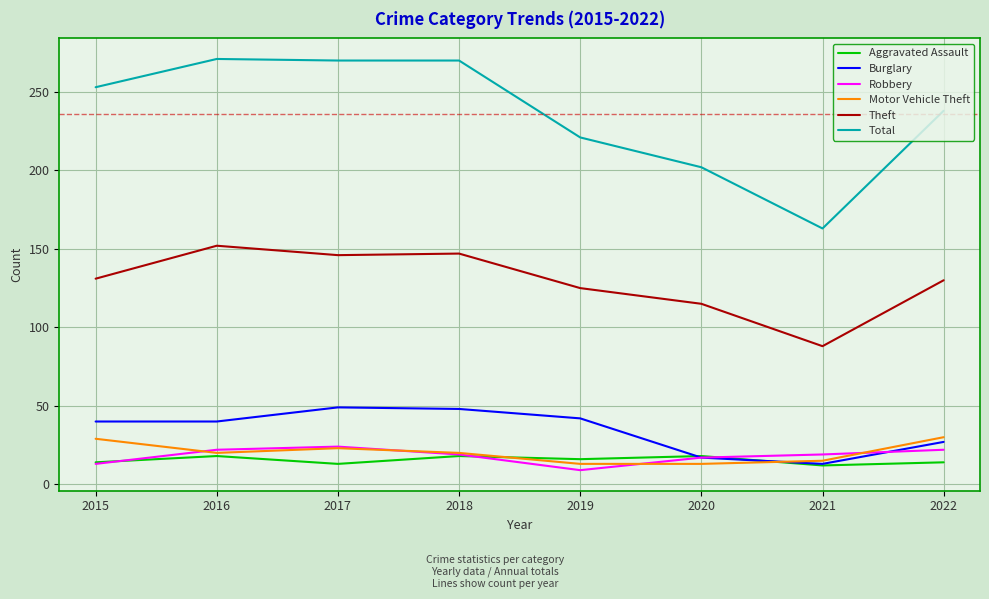

What is the difference between the Total values at 2020 and 2022?

36